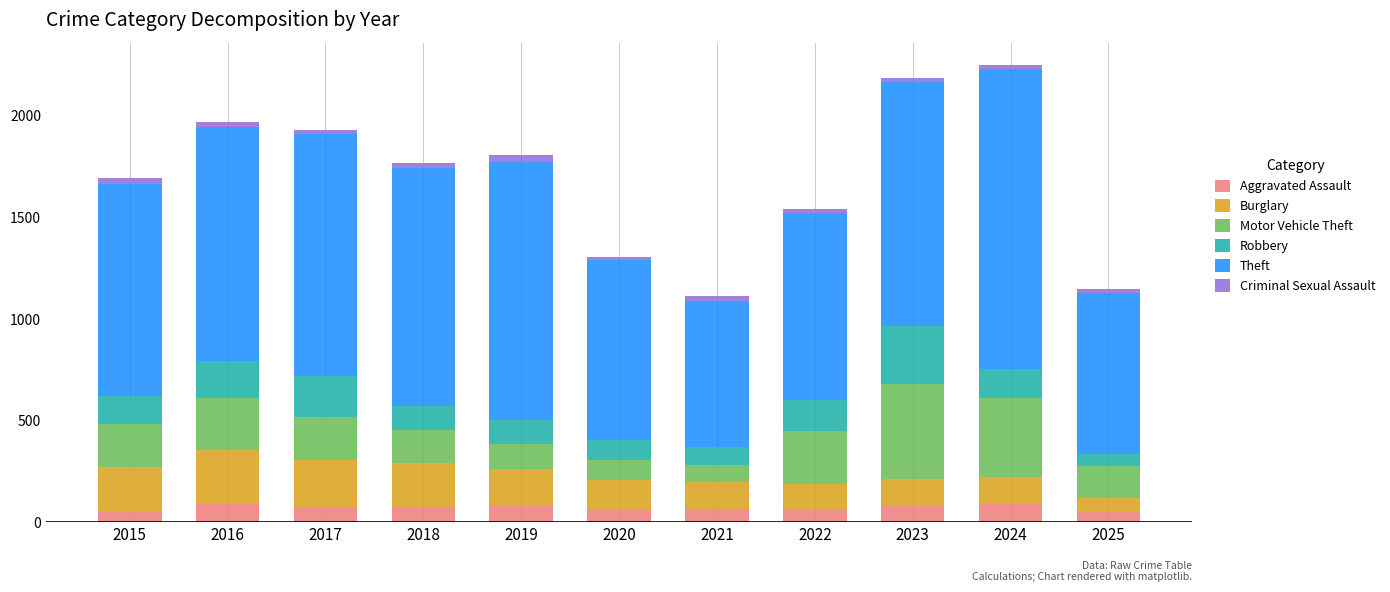

What is the maximum value for Aggravated Assault?

88